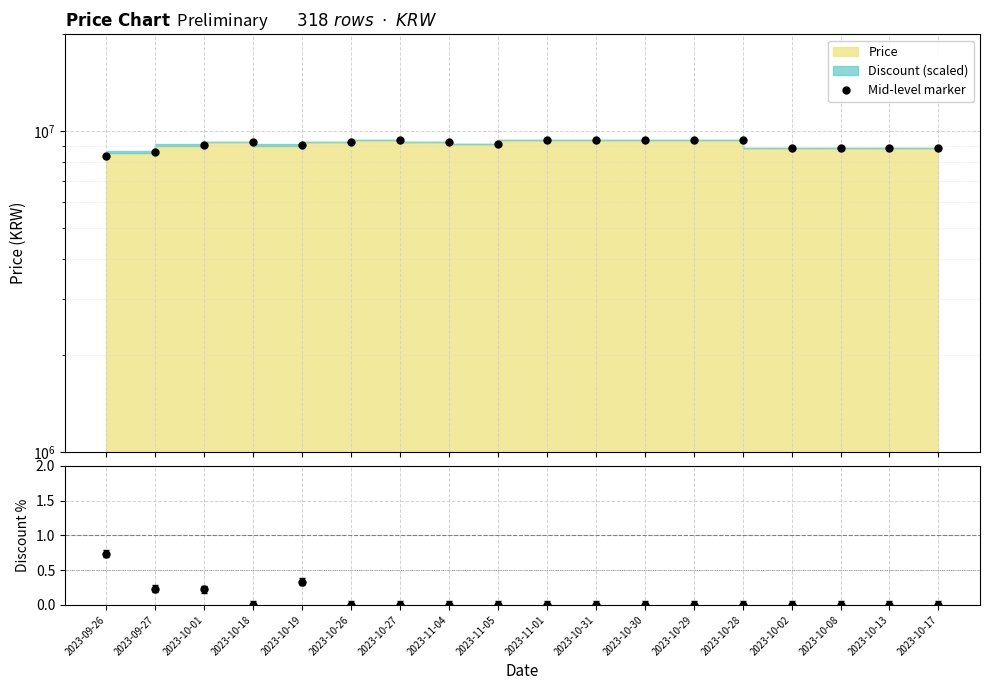

Reading left to right, list all the values displayed in this chart.

8335000	8615000	9045000	9255000	9020000	9255000	9355000	9250000	9125000	9355000	9355000	9355000	9355000	9355000	8823500	8823000	8823000	8823000